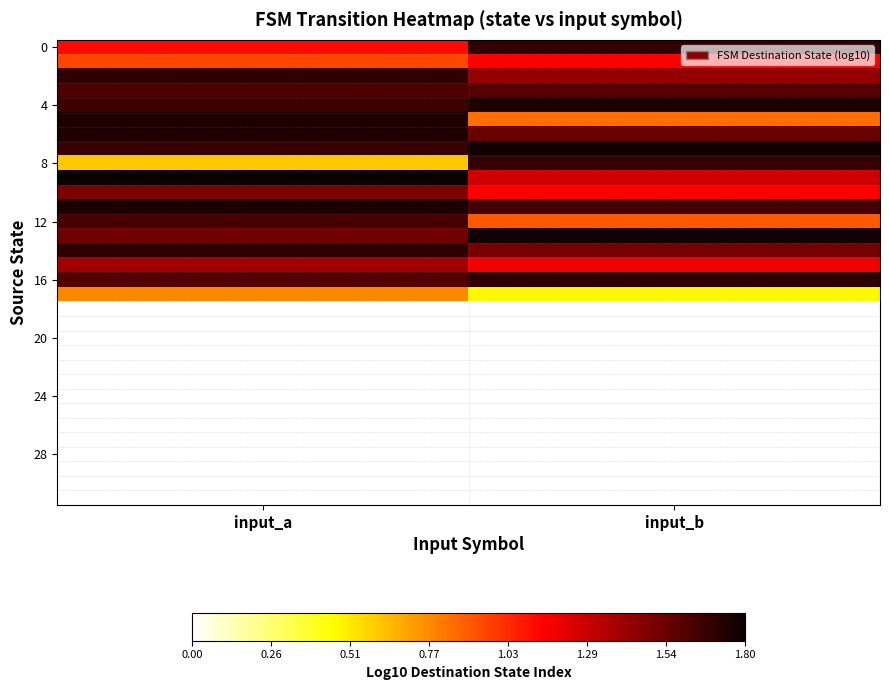

What is the total value across all series at input_a?

26.5